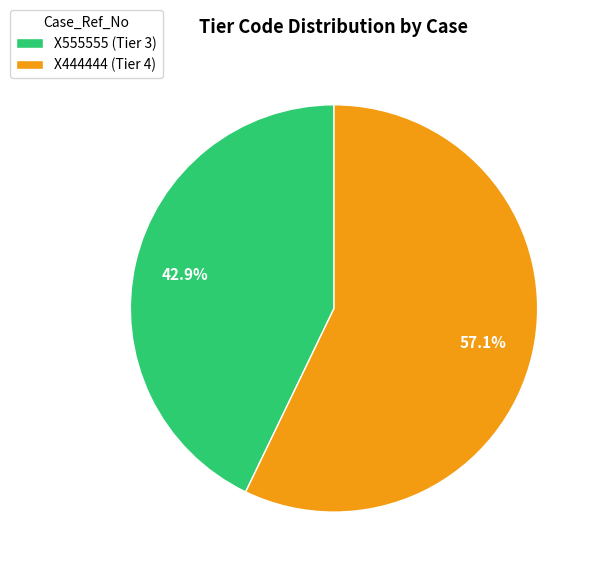

How many slices are in this pie chart?

2